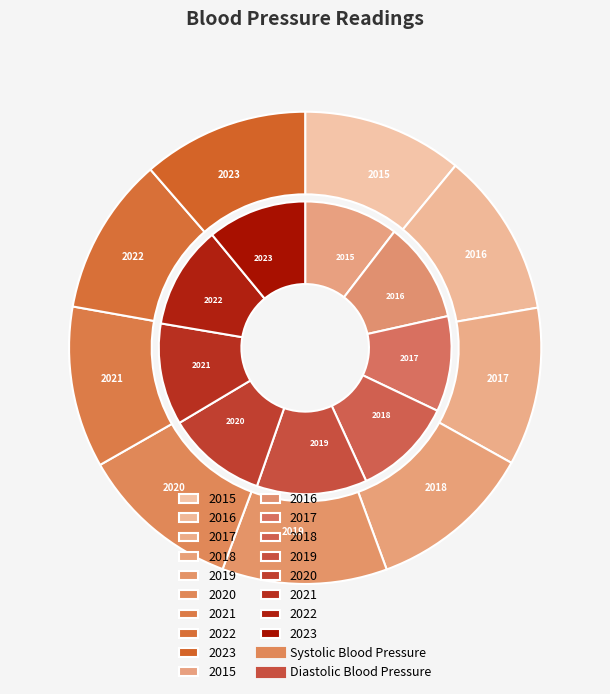

True or false: 2017 accounts for 17% of the total.

False